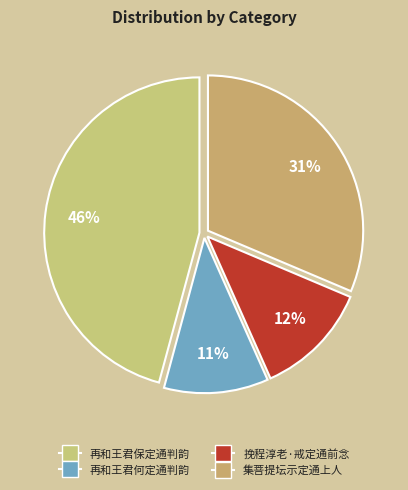

True or false: 再和王君保定通判韵 accounts for 46% of the total.

True